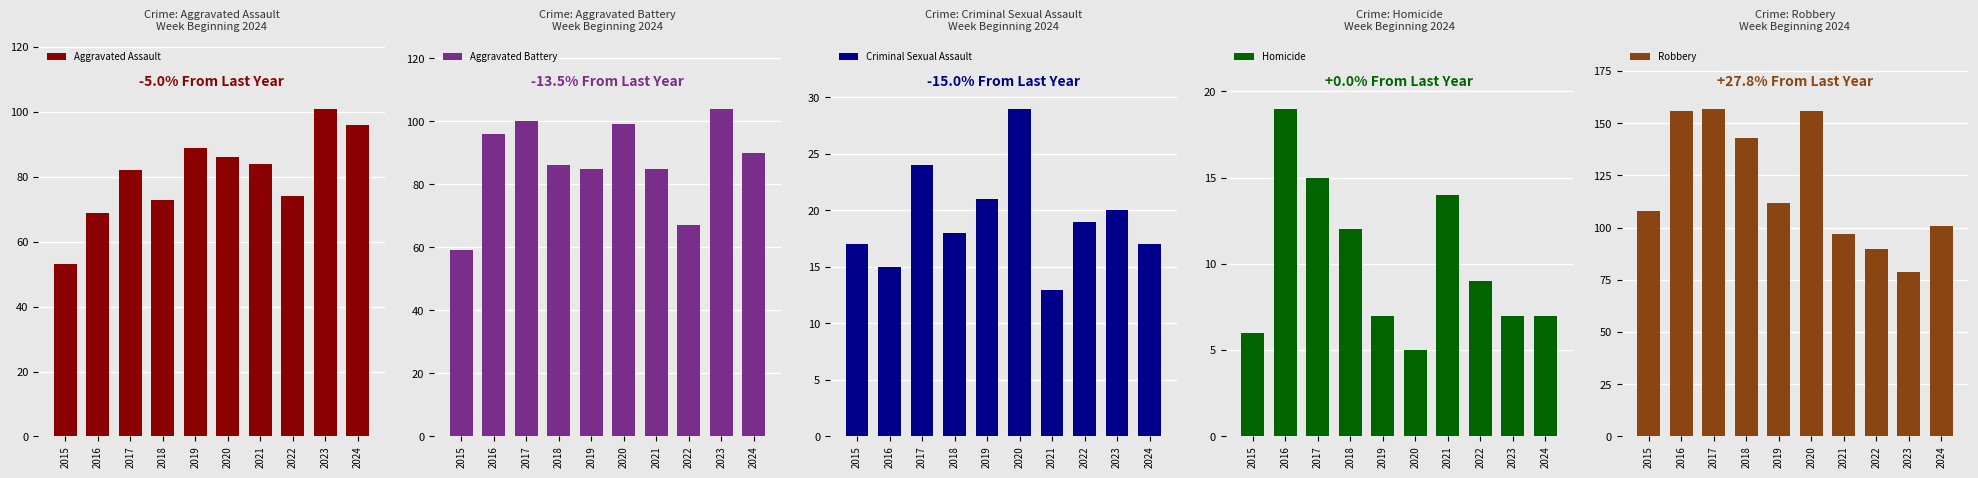

Which series has the largest total across all categories?

Robbery